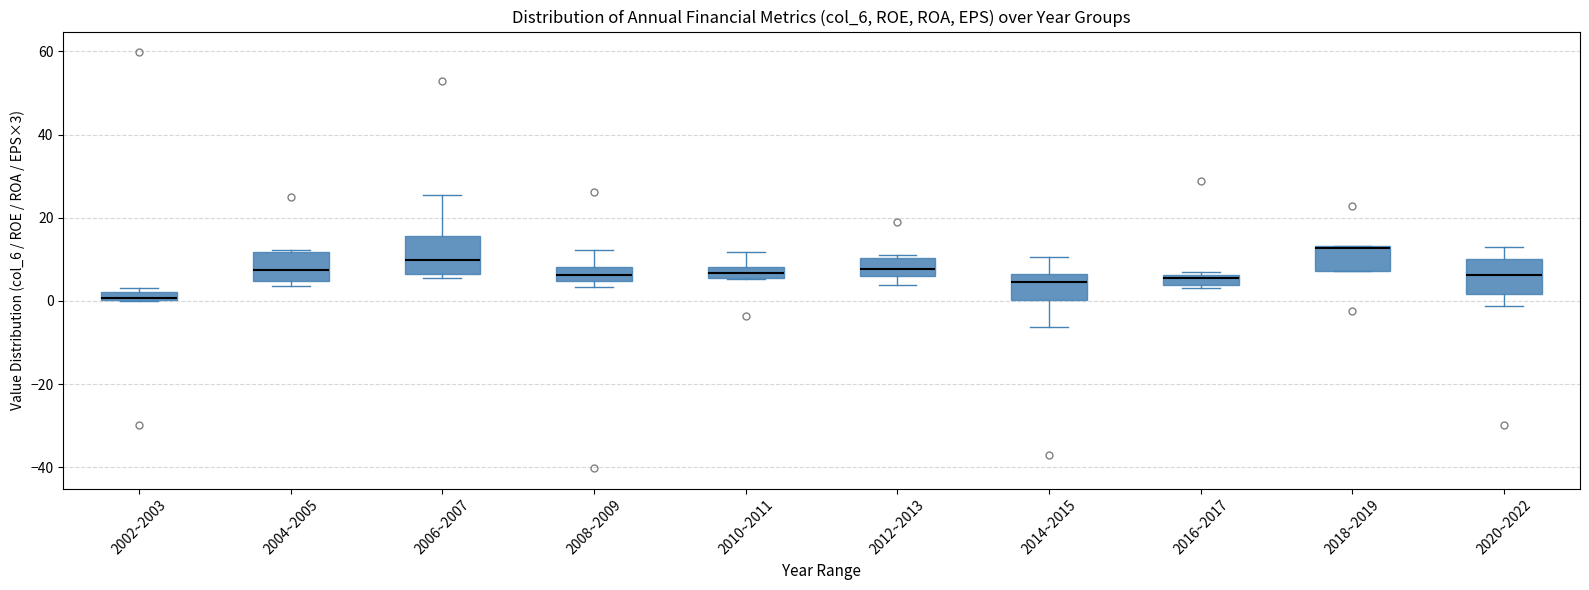

Which box has the highest median line?

2018~2019